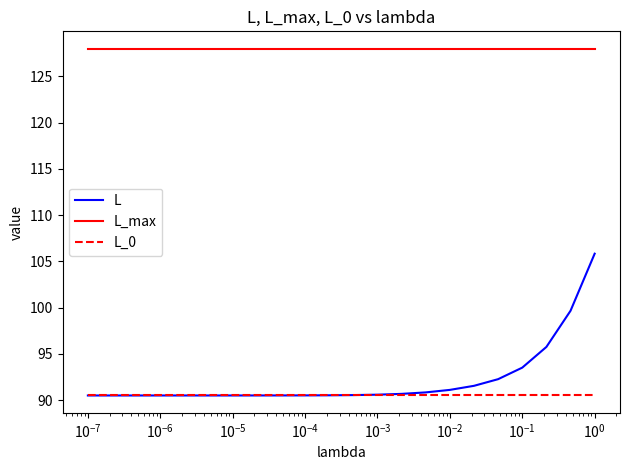

What are all the series names shown in the legend?

L, L_max, L_0